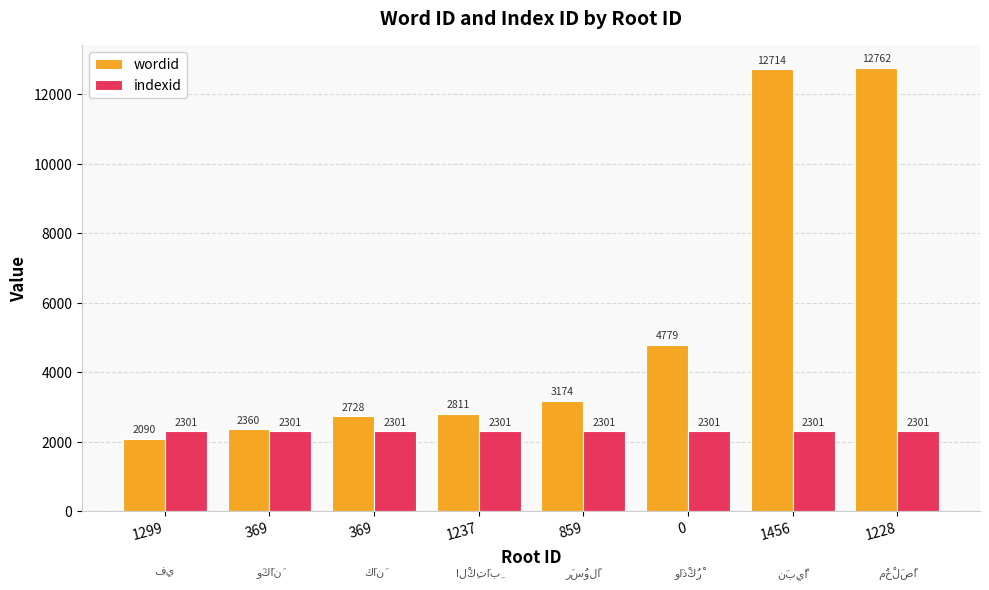

The indexid series shows 1467 at 0. True or false?

False